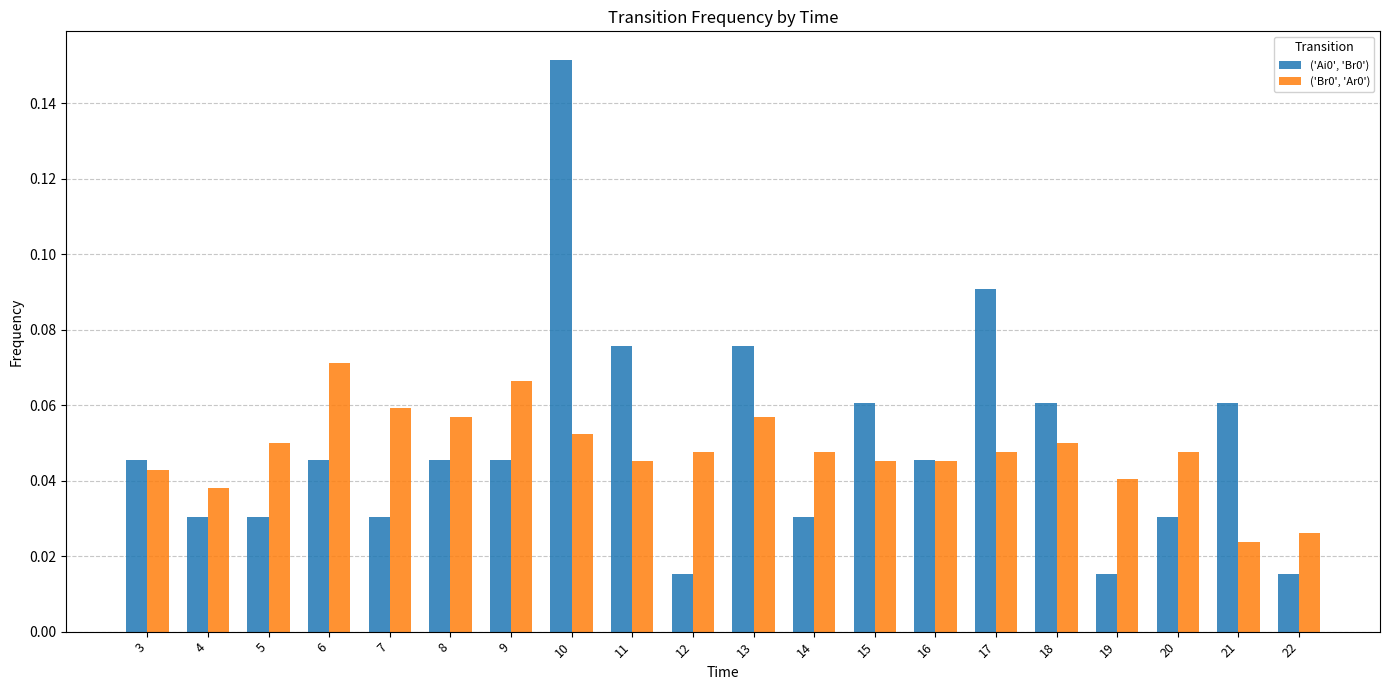

True or false: ('Br0', 'Ar0') has a value of 0.1 at 5.

False